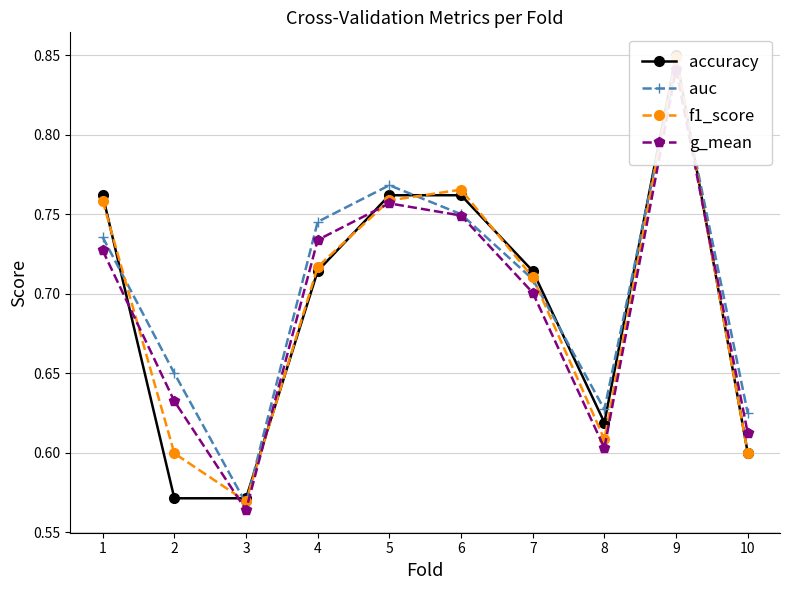

How many series are shown in this chart?

4